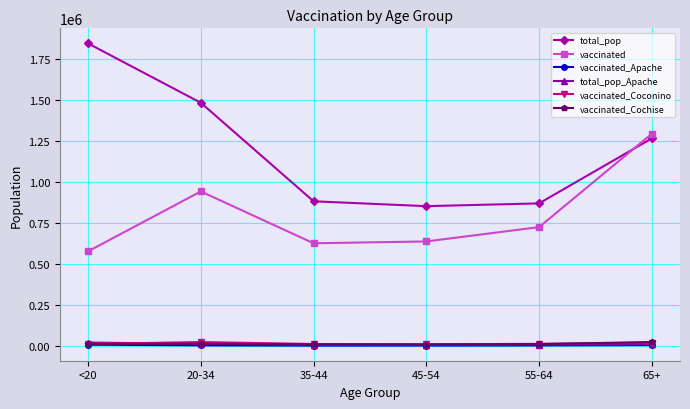

At how many categories does at least one series exceed 1146052?

3